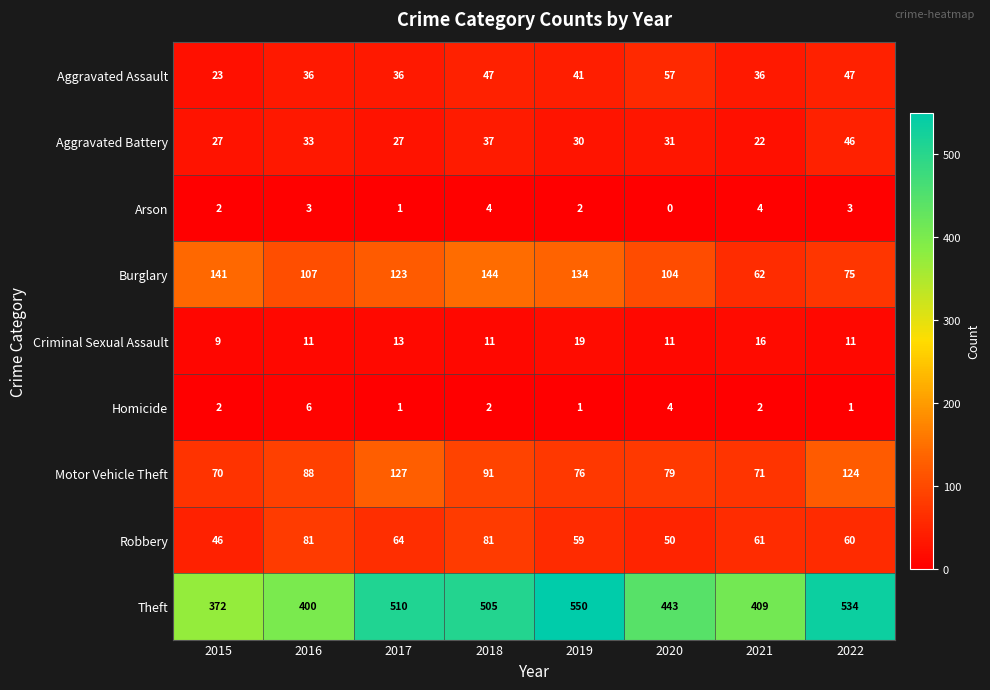

Which label corresponds to the smallest value in the chart?

2020